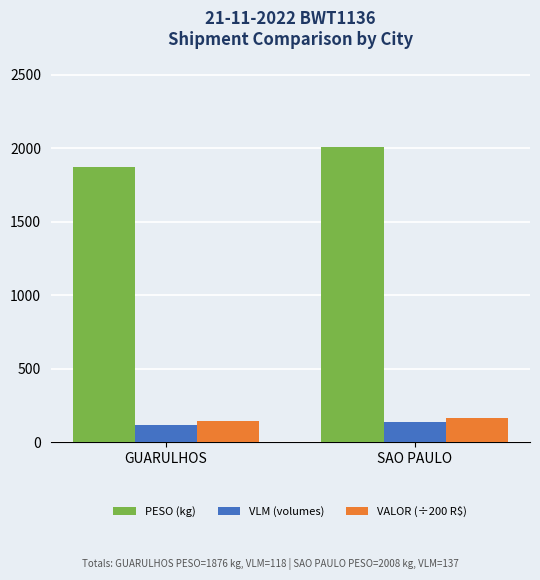

What is the value of the PESO (kg) bar at the 2nd from the left?

2008.0